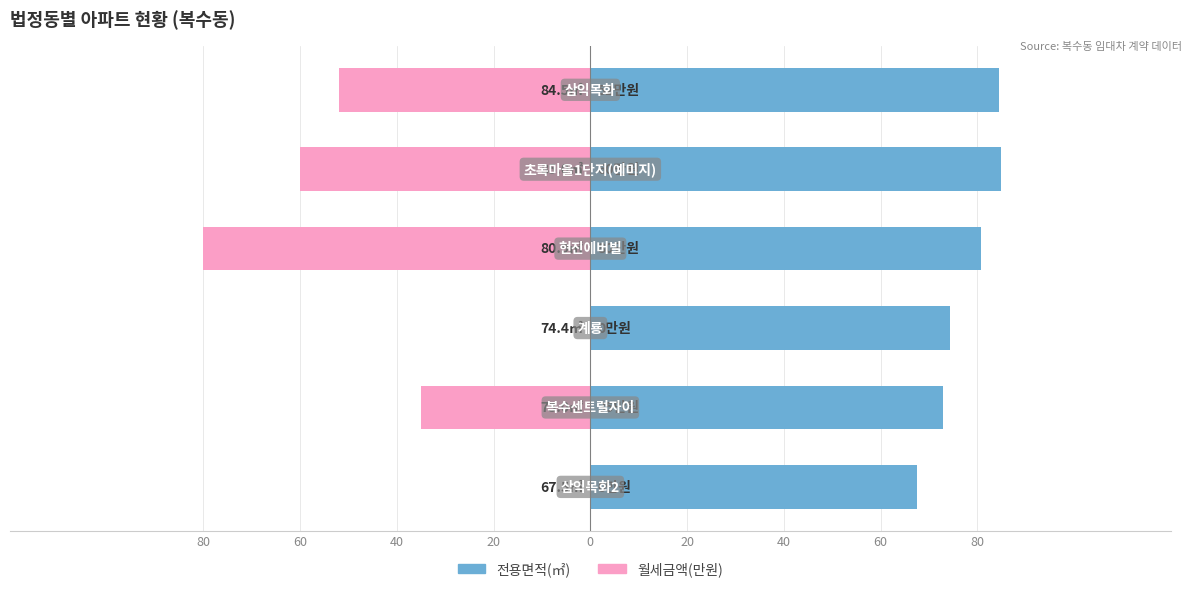

How many data points does each series have?

6